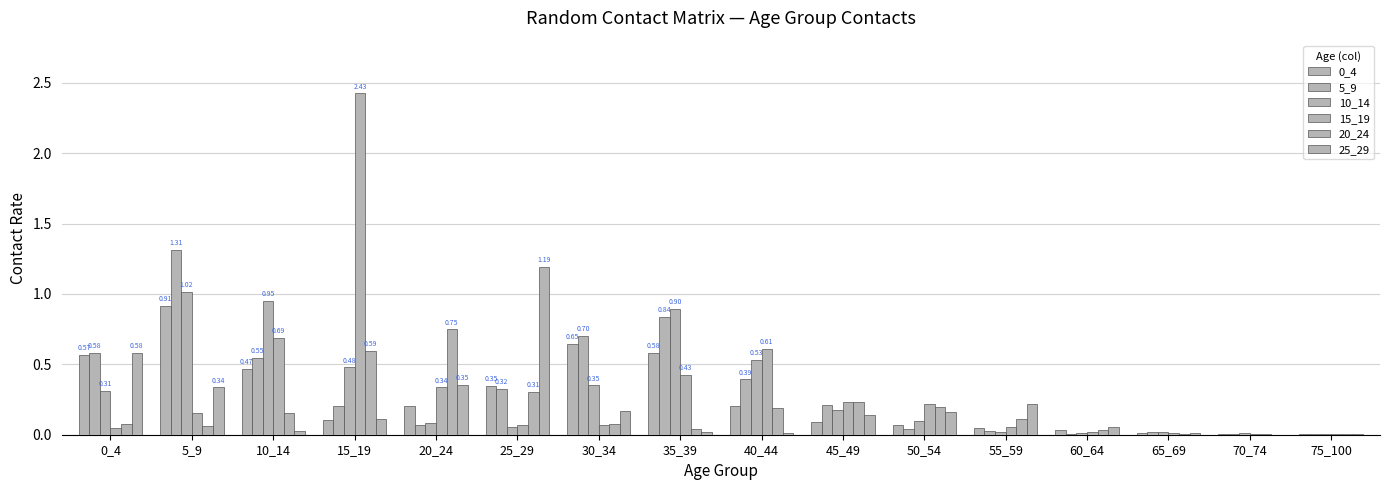

How many data points does each series have?

16